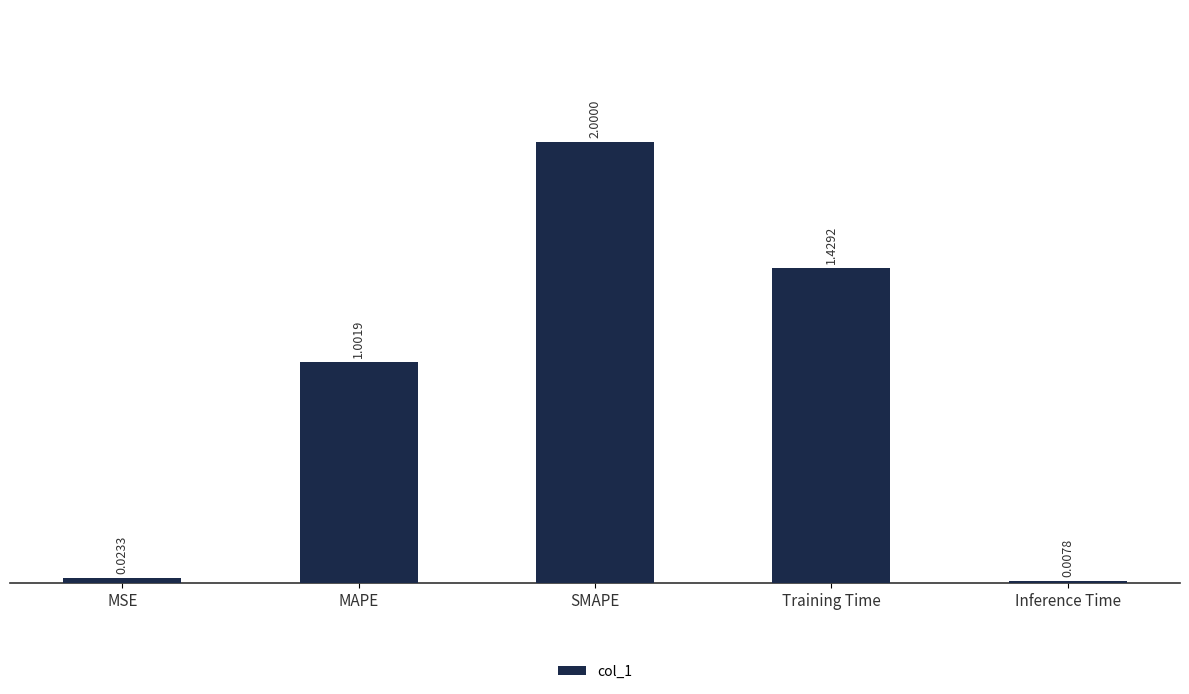

At which label does the data first exceed 1?

MAPE